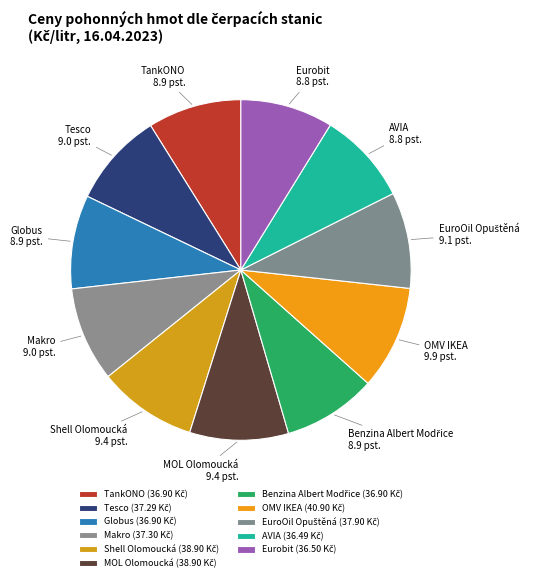

Which has a higher value, AVIA or MOL Olomoucká?

MOL Olomoucká